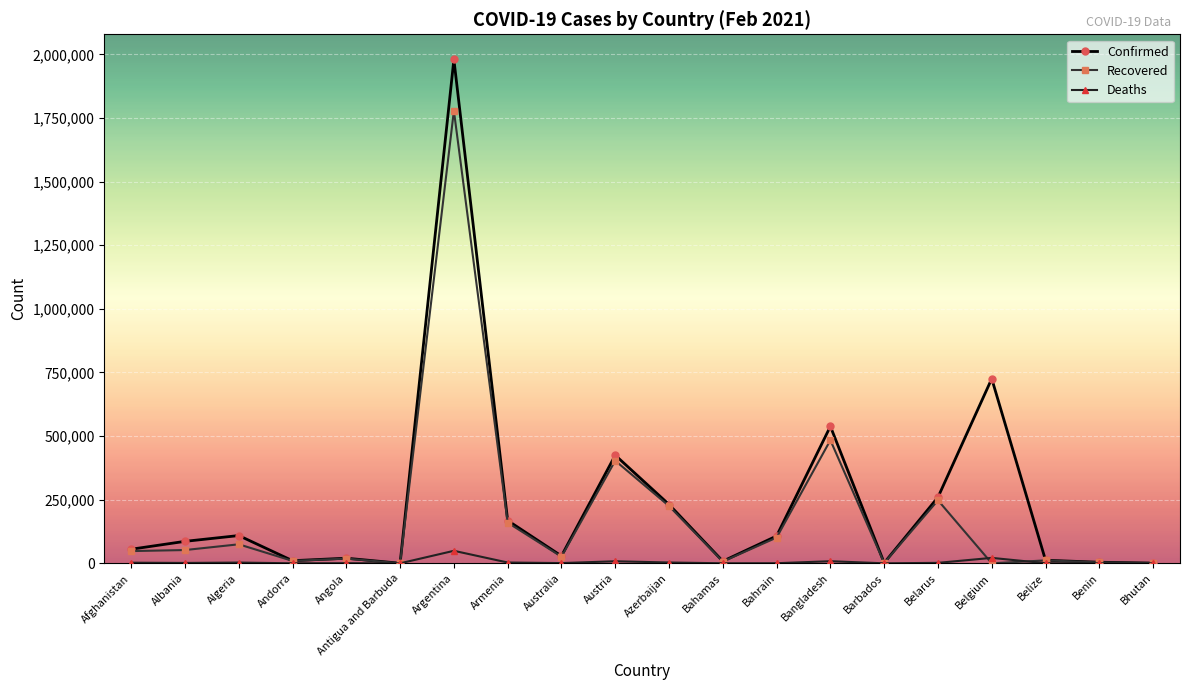

The Confirmed series shows 424896 at Austria. True or false?

True